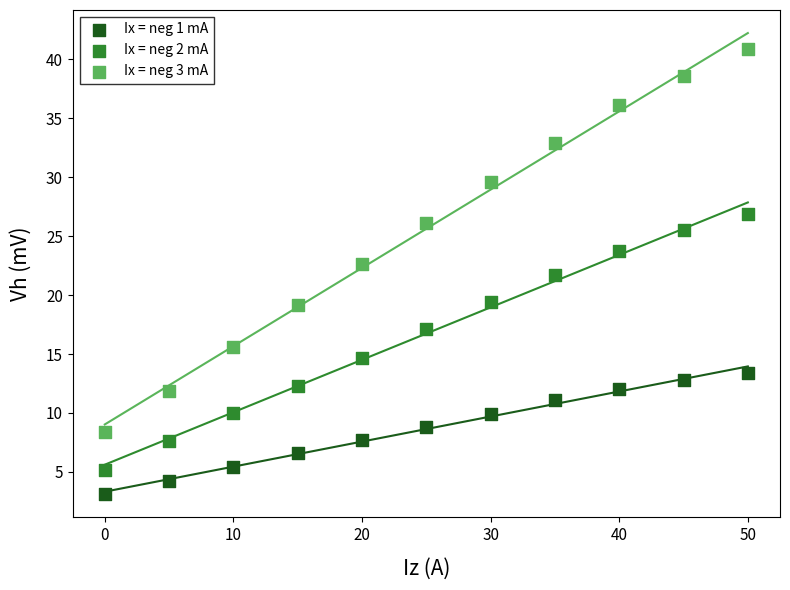

What are all the series names shown in the legend?

Ix = neg 1 mA, Ix = neg 2 mA, Ix = neg 3 mA